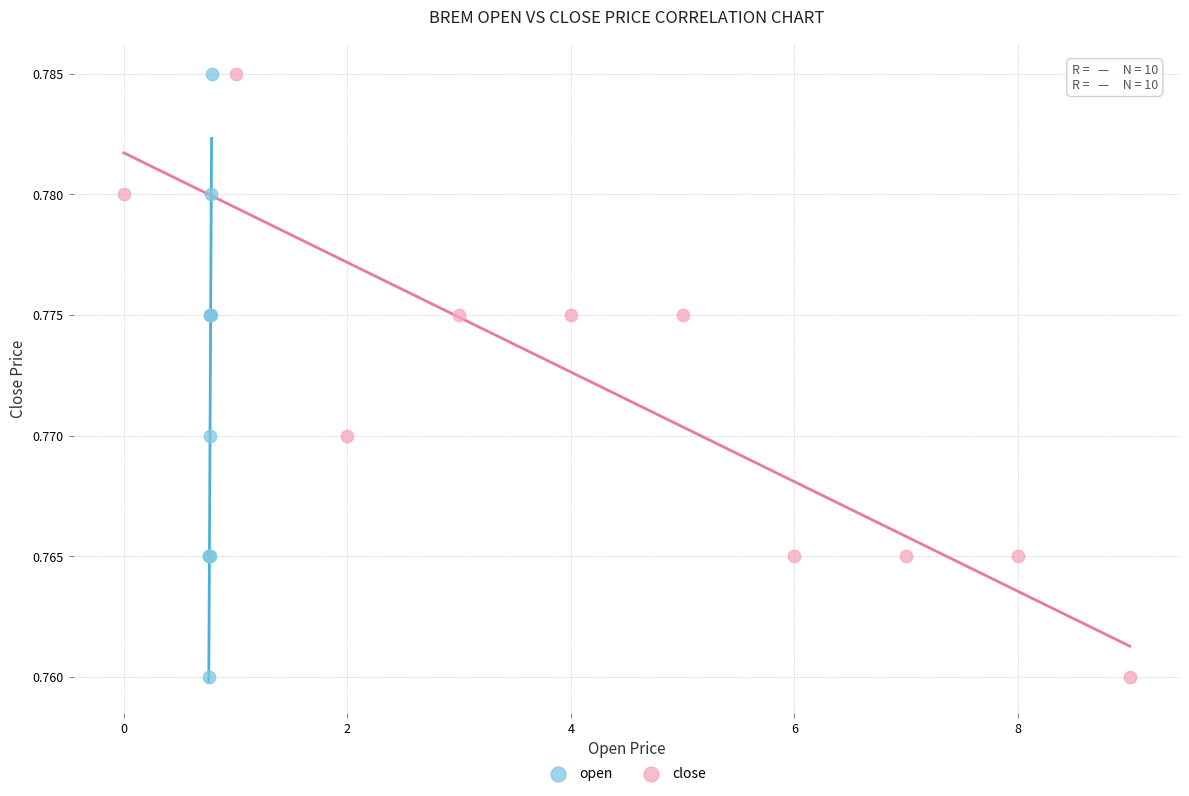

What are all the series names shown in the legend?

open, close